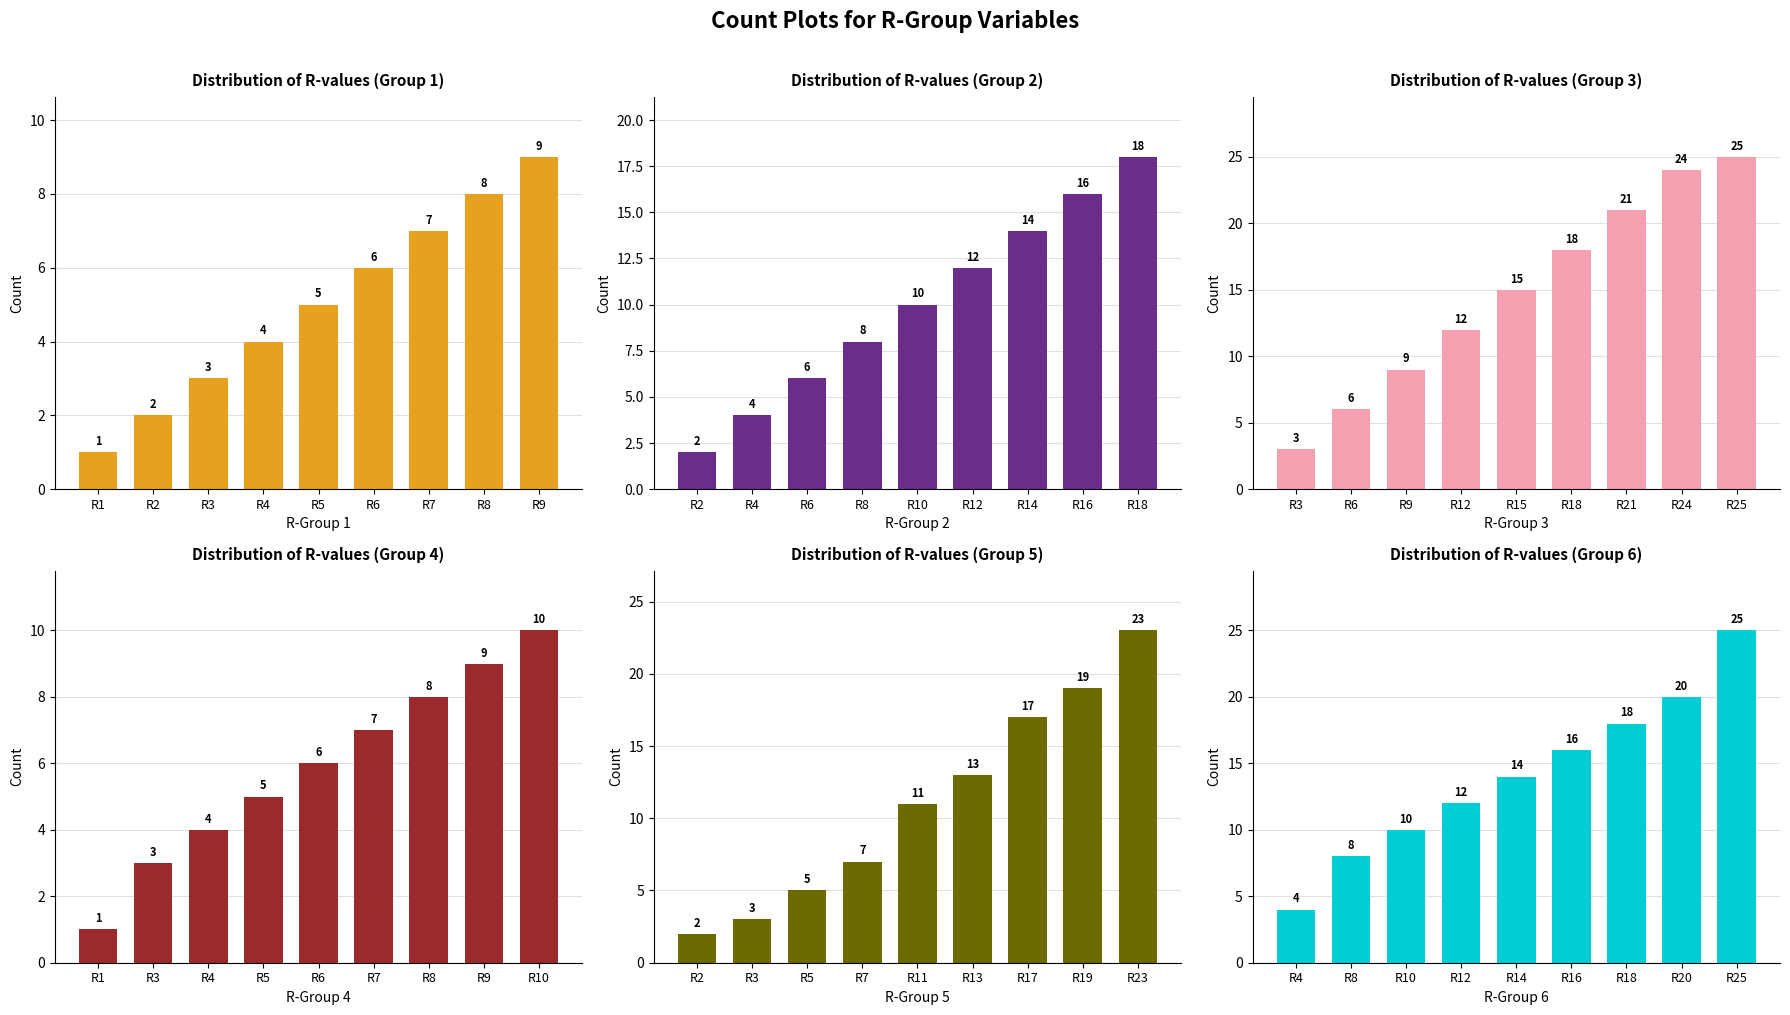

How many bars are there in total?

54